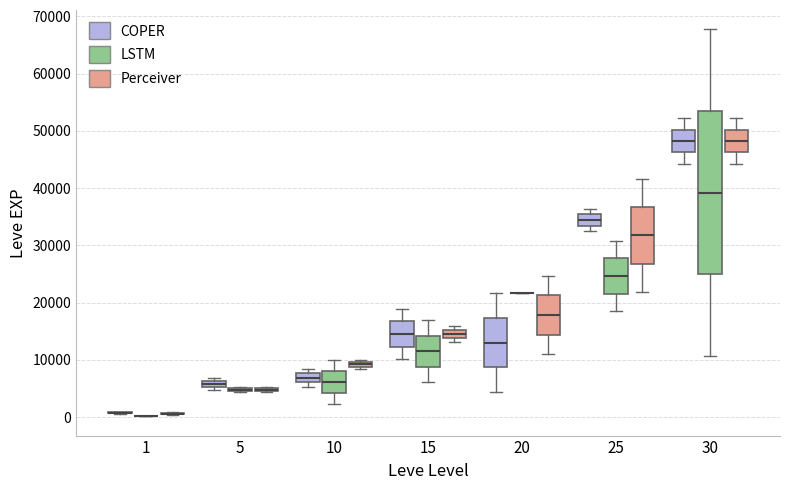

Comparing the boxes themselves (not the whiskers), which one is the tallest?

30 (LSTM)